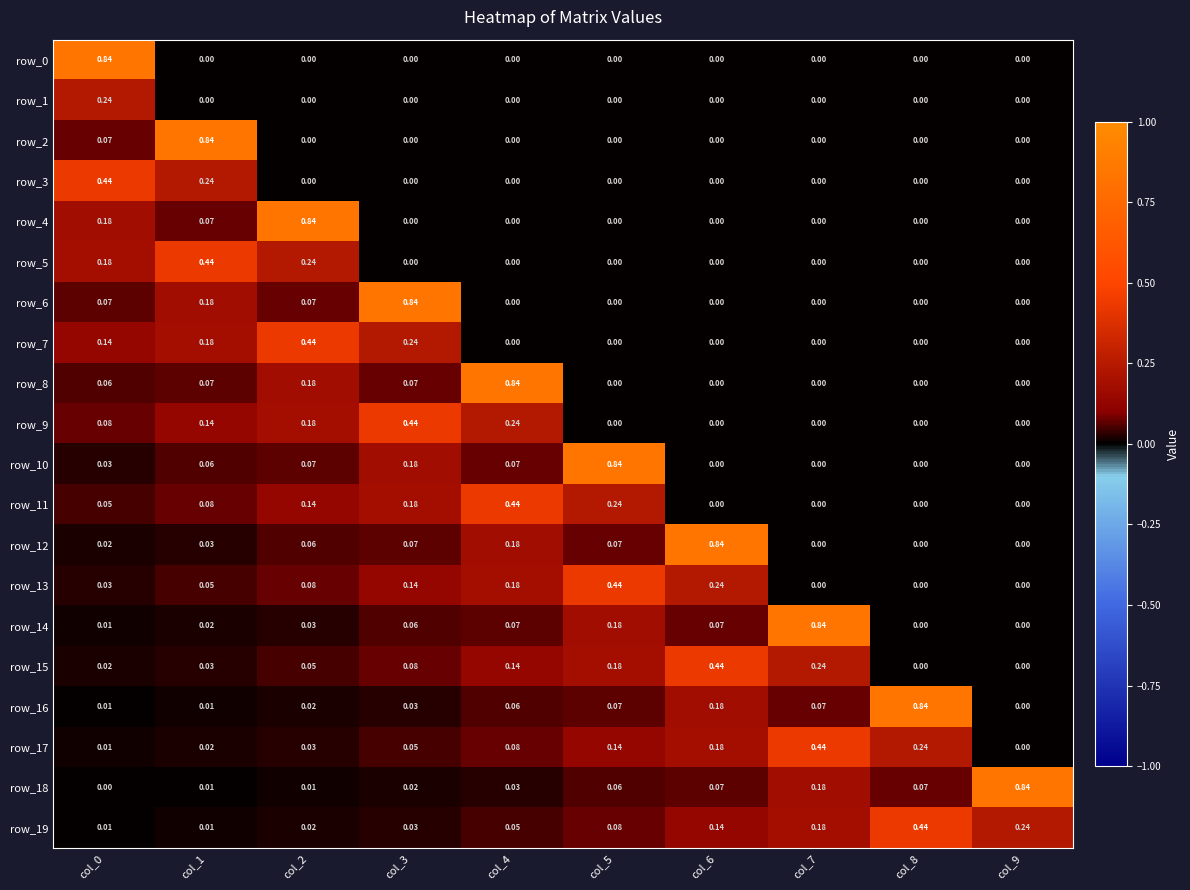

What is the sum of the row_11 values at col_1 and col_2?

0.2